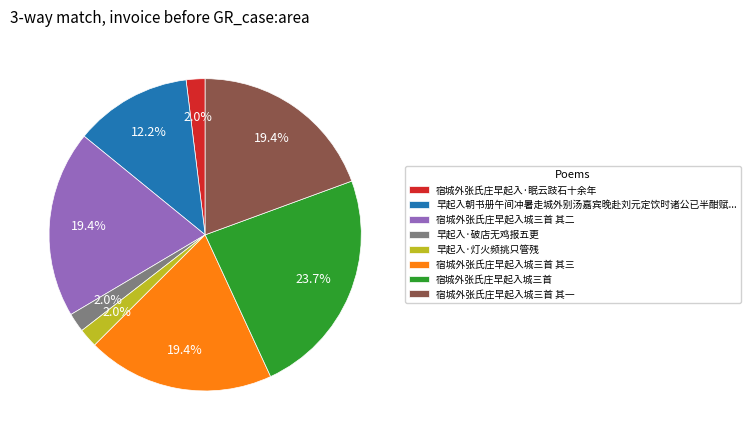

Approximately how many times larger is the value at 宿城外张氏庄早起入城三首 其一 compared to 宿城外张氏庄早起入城三首 其三?

1.0